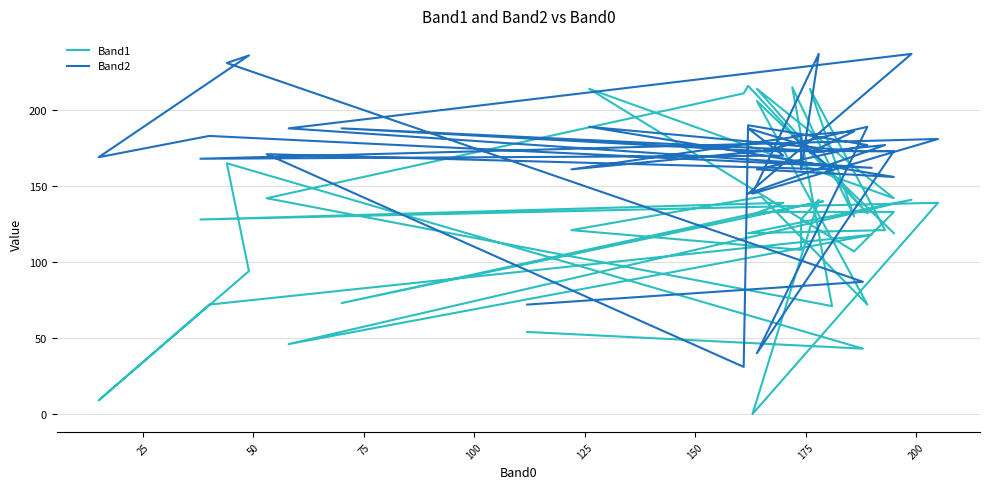

What is the label of the 32nd point from the right?

200